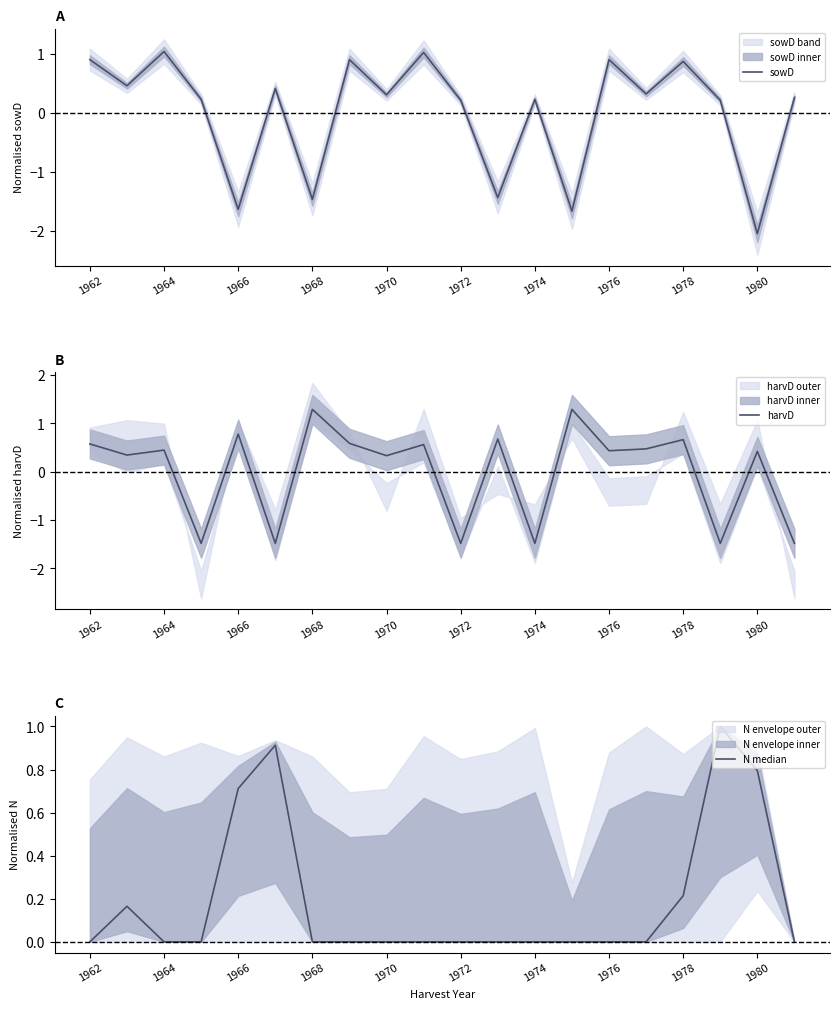

At which label does sowD first exceed 0?

1962